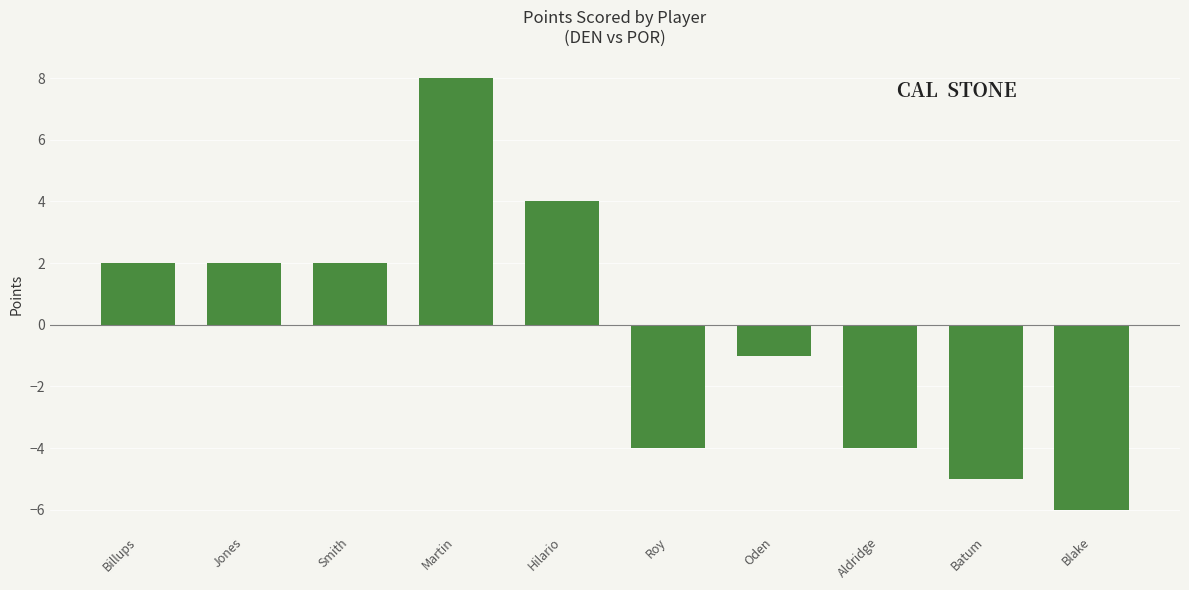

What is the sum of the values at Martin and Aldridge?

4